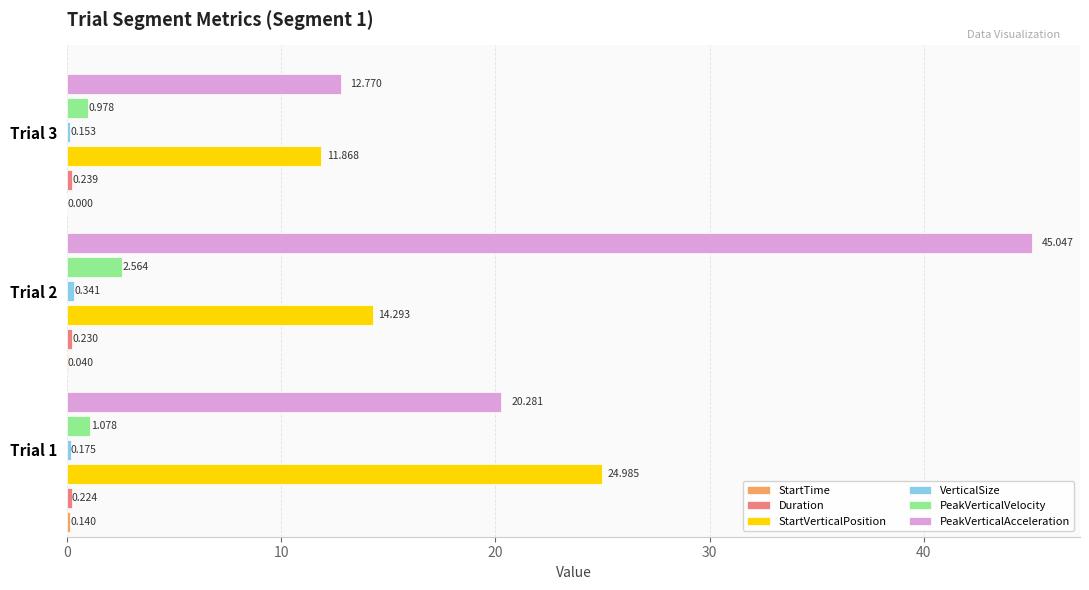

Which series changed the most between Trial 1 and Trial 3?

StartVerticalPosition